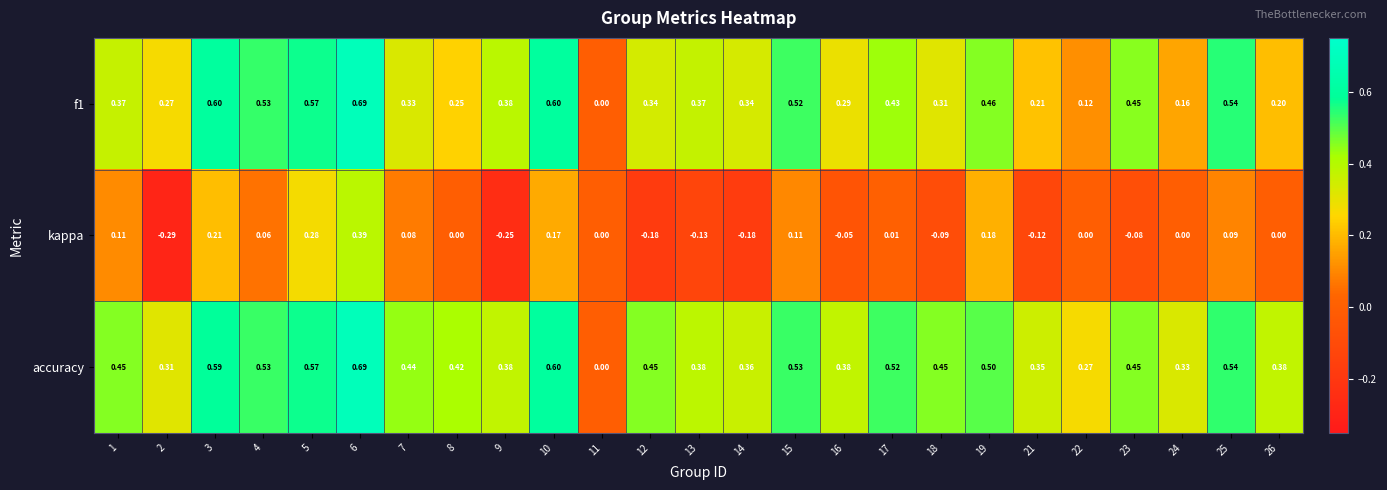

Is the value of f1 at 26 greater than the value of kappa at 7?

Yes